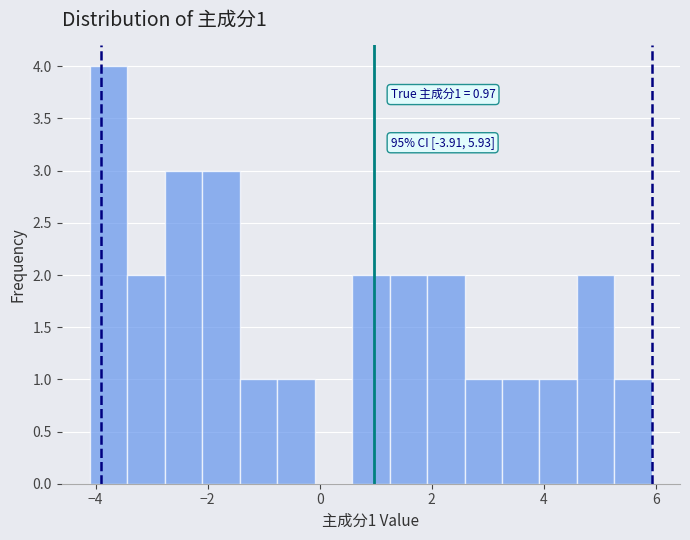

Read against the x-axis, roughly where is the centre of the tallest bar?

-3.8